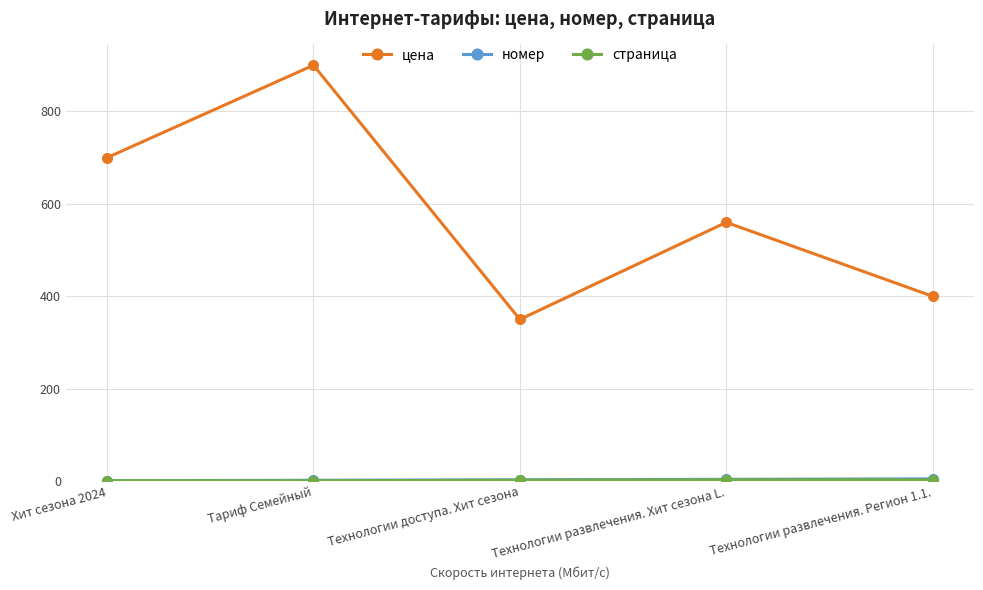

The цена series shows 560 at Технологии развлечения. Хит сезона L.. True or false?

True